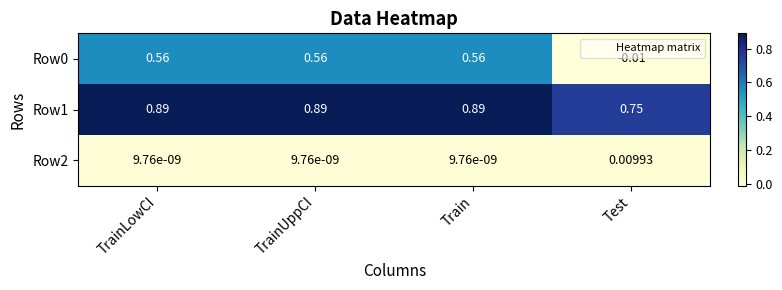

Count the number of categories in the chart.

4